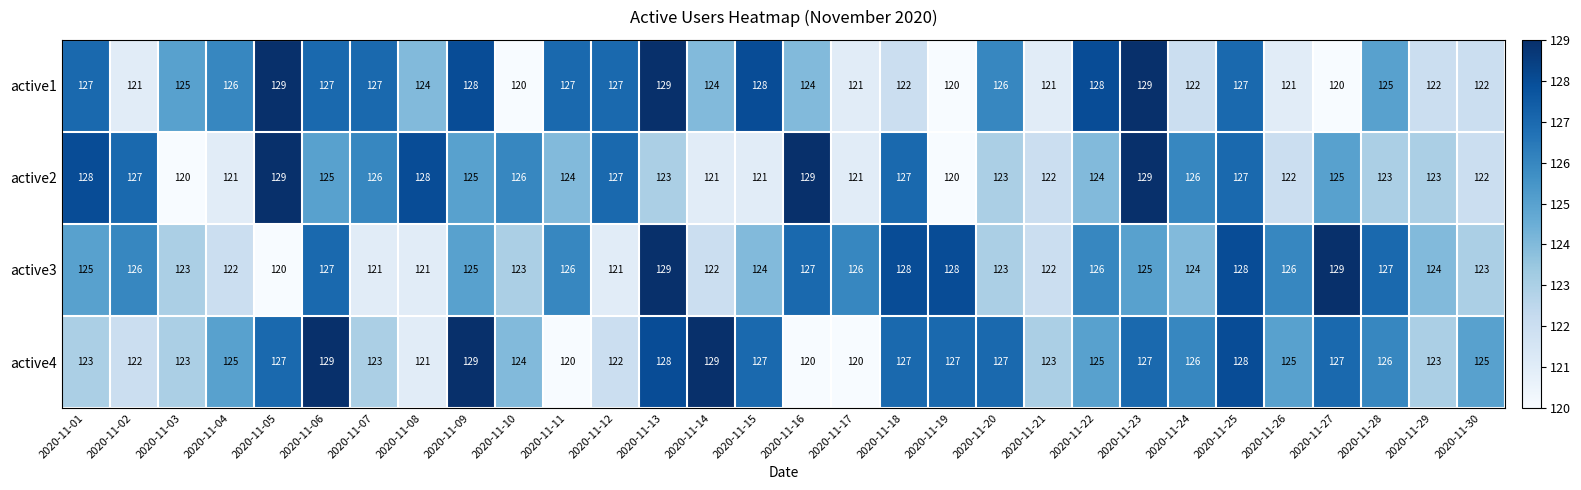

Which series has the largest total across all categories?

active4